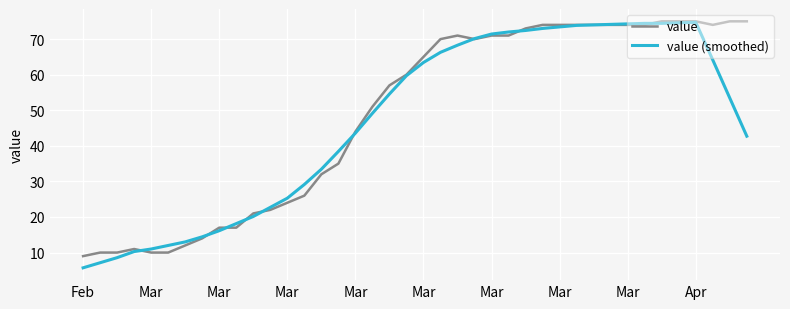

What is the smallest value displayed?

5.7